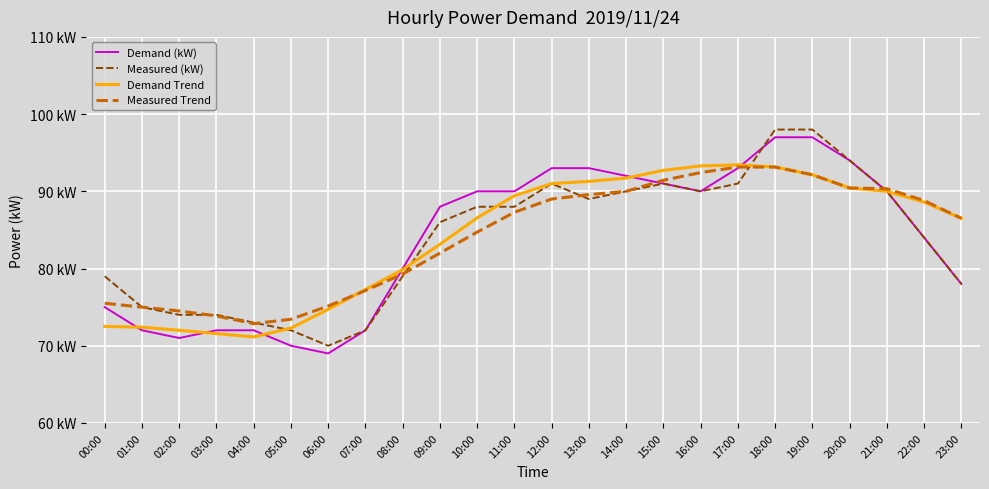

What is the smallest value displayed?

69.0